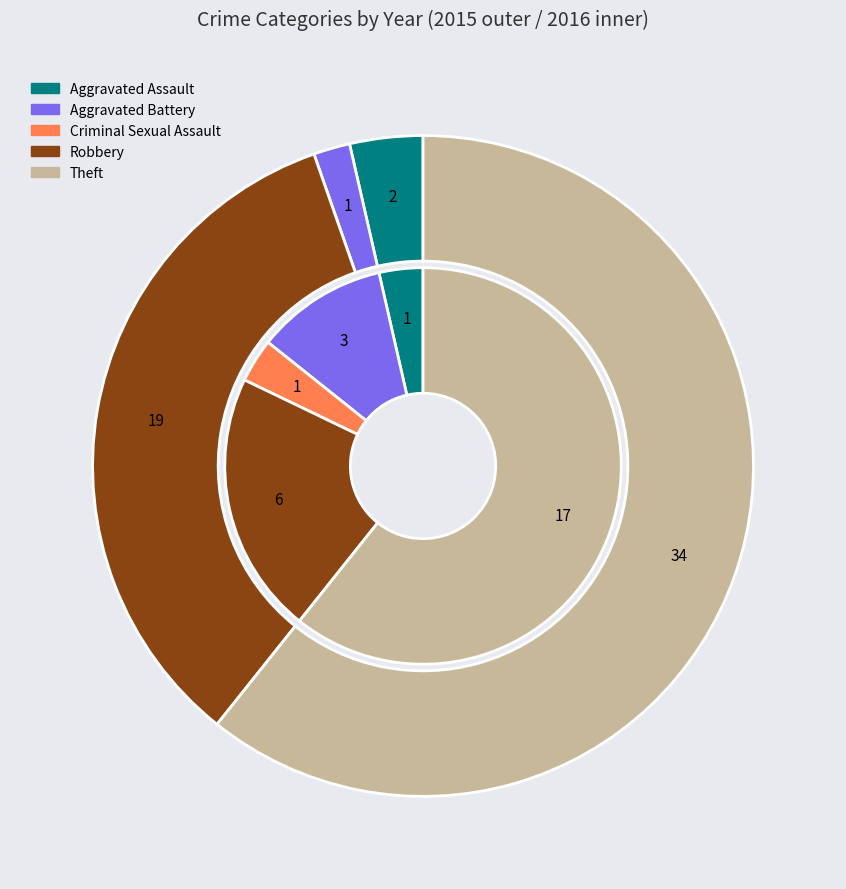

What percentage is the values_2015 slice, to the nearest percent?

4%